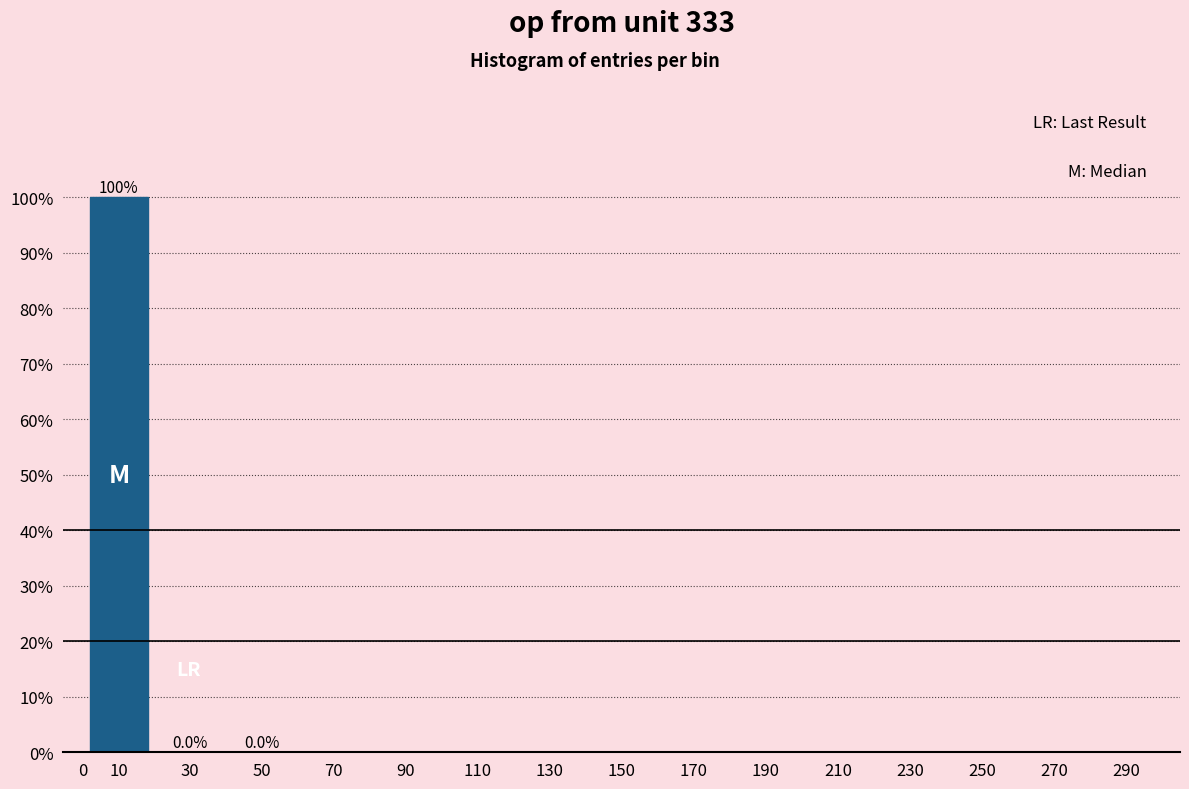

What is the sum of all values?

100.0